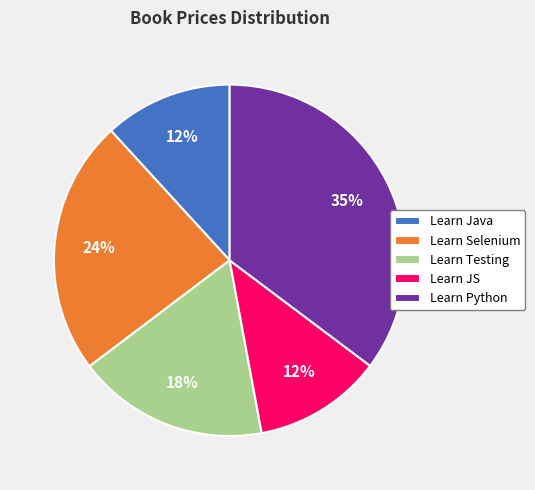

To the nearest percent, what is the difference between the Learn JS and Learn Testing slice percentages?

6%